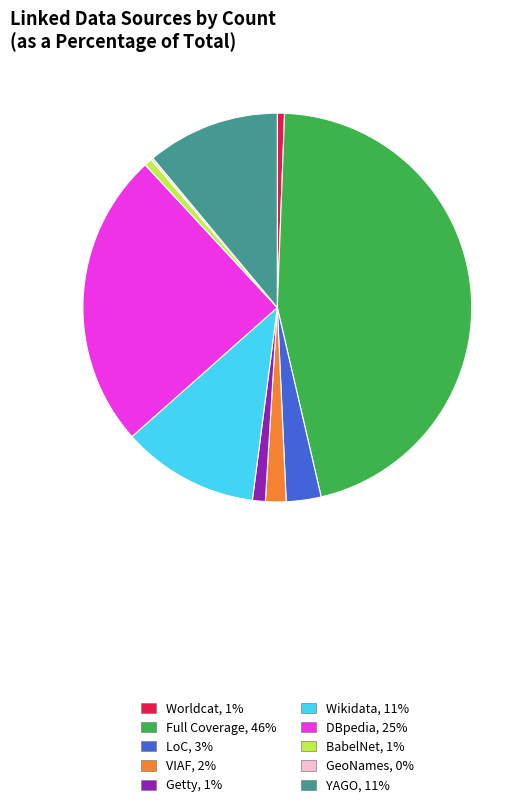

True or false: LoC accounts for 3% of the total.

True